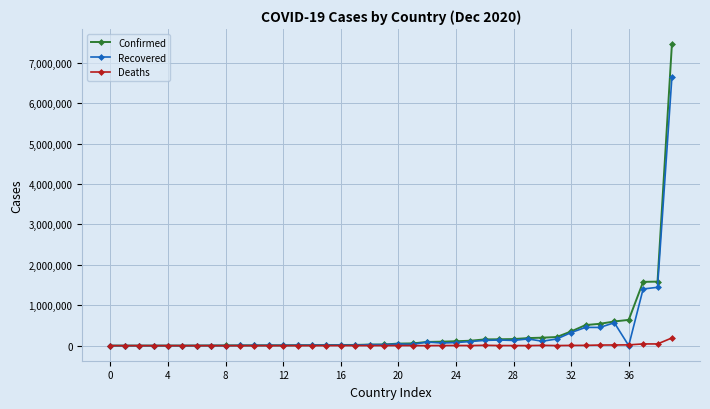

True or false: Recovered has more than 1 points higher than both neighbors.

True